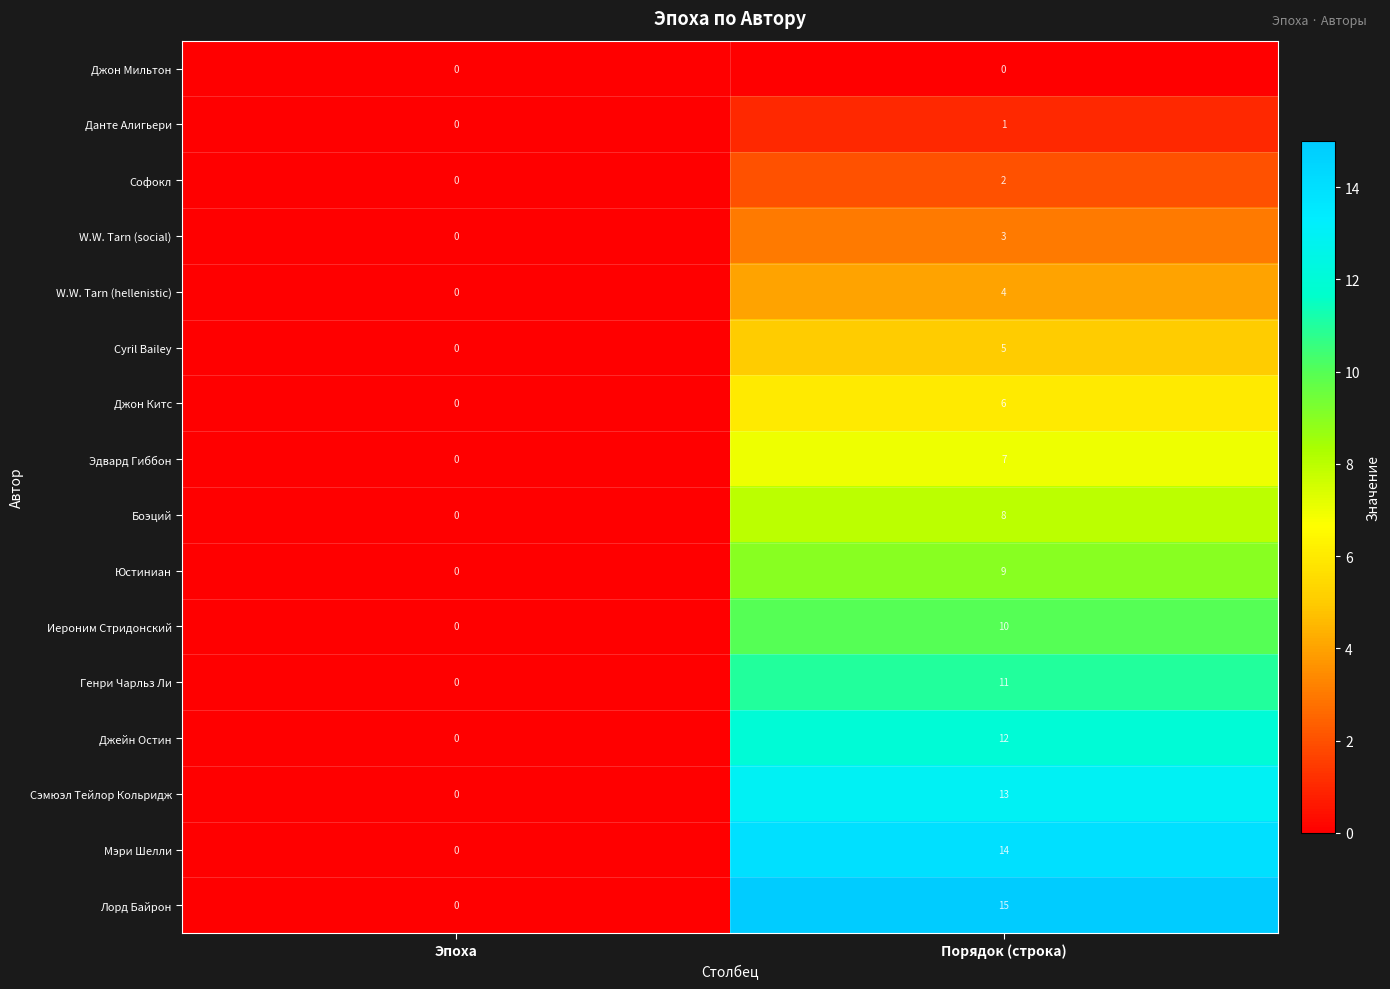

Is it true that W.W. Tarn (hellenistic) equals 0 at Эпоха?

True